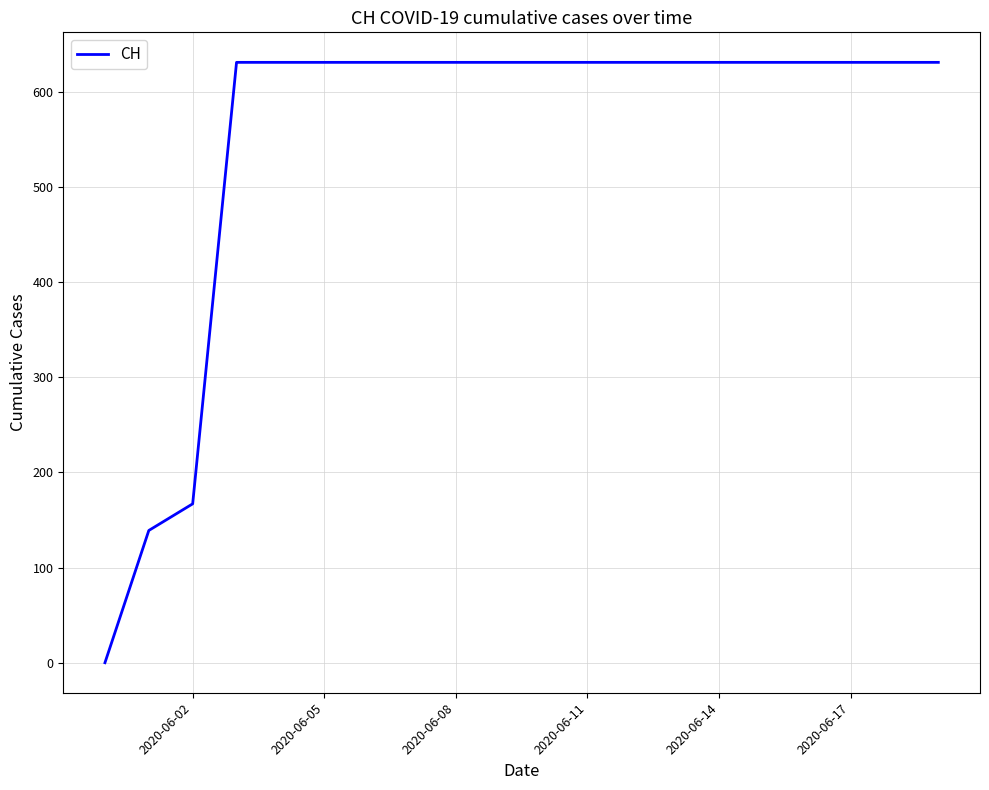

What is the difference between the maximum and minimum values?

631